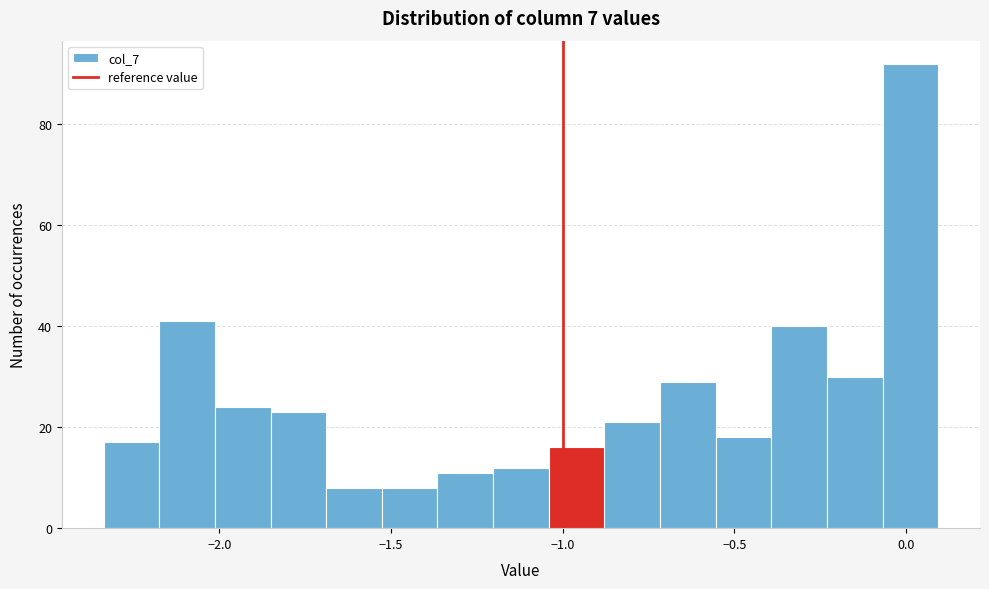

Around what value on the x-axis is the tallest bar? Give the approximate position of its centre, as read against the axis.

0.00